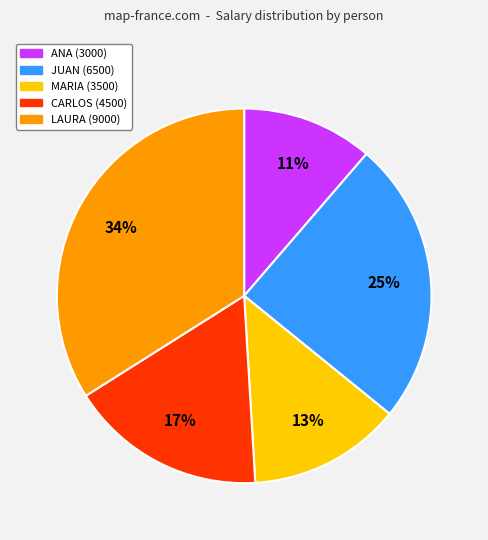

How many segments does this pie chart have?

5